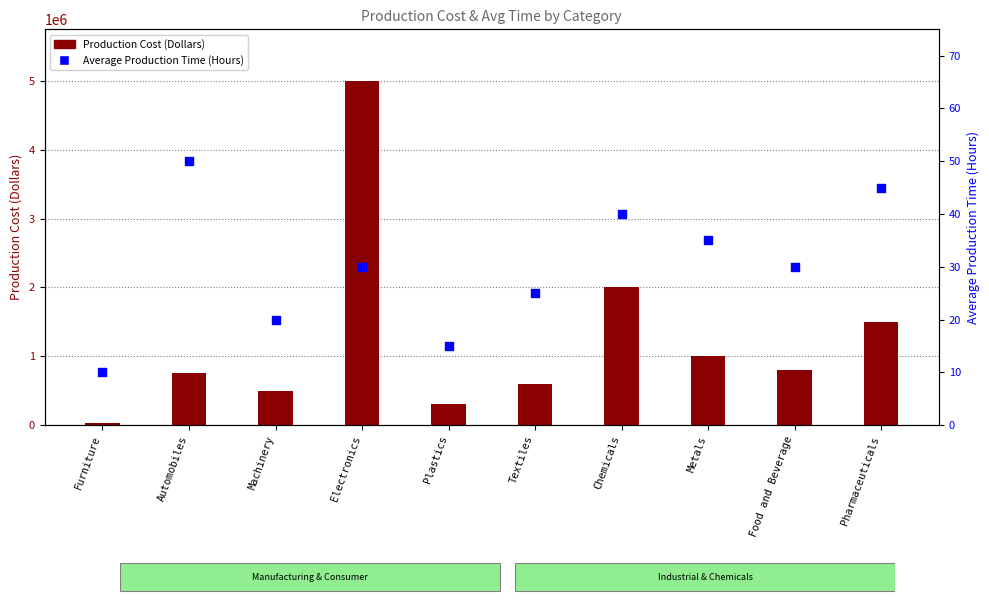

At how many categories does at least one series exceed 4196161?

1